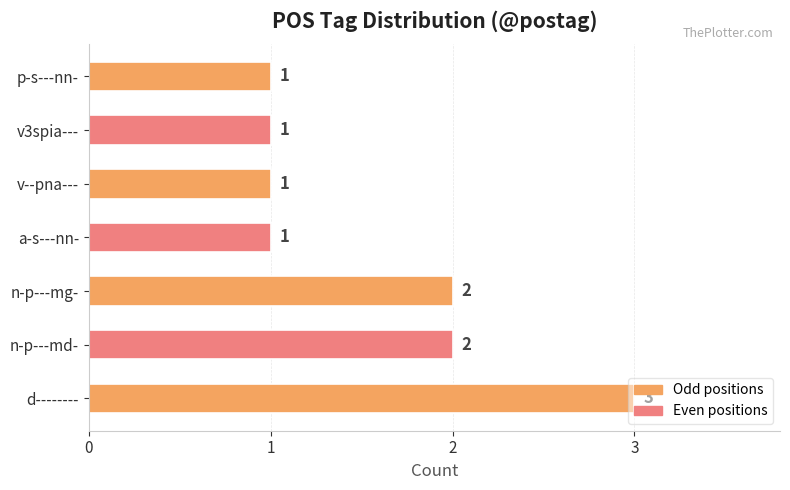

How many bars are there in total?

7